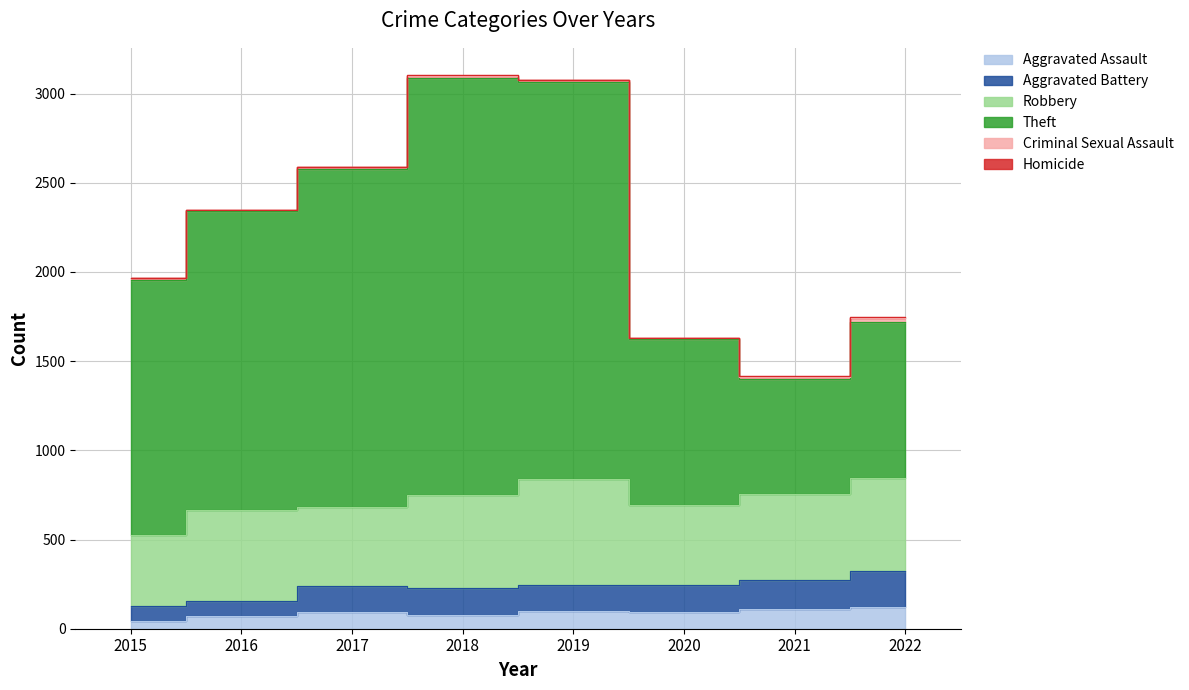

The Aggravated Battery series shows 246 at 2019. True or false?

True